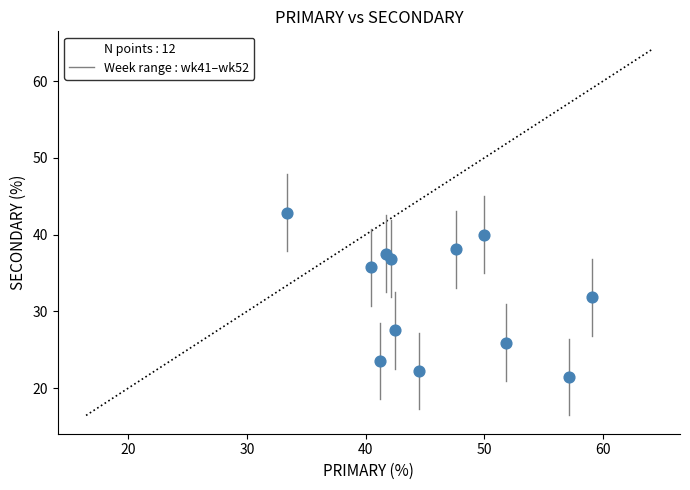

What is the average X value?

46.0